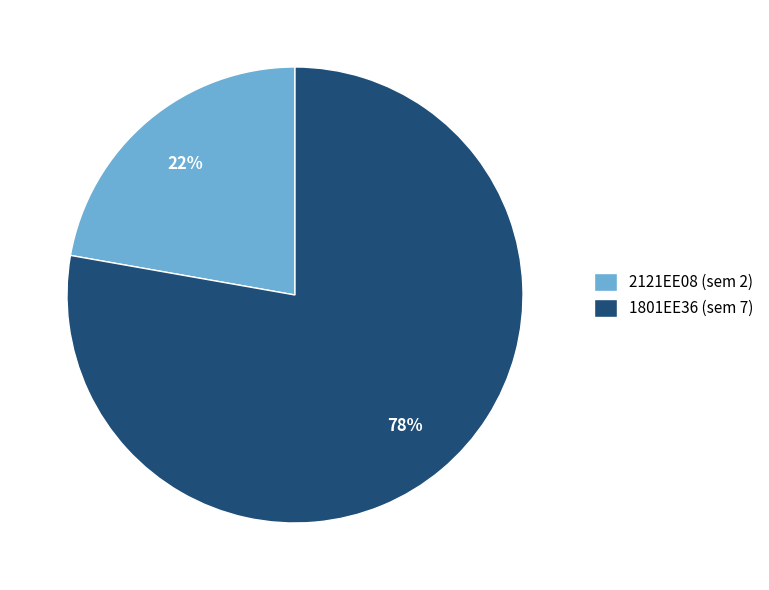

To the nearest percent, what is the combined percentage of 1801EE36 and 2121EE08?

100%